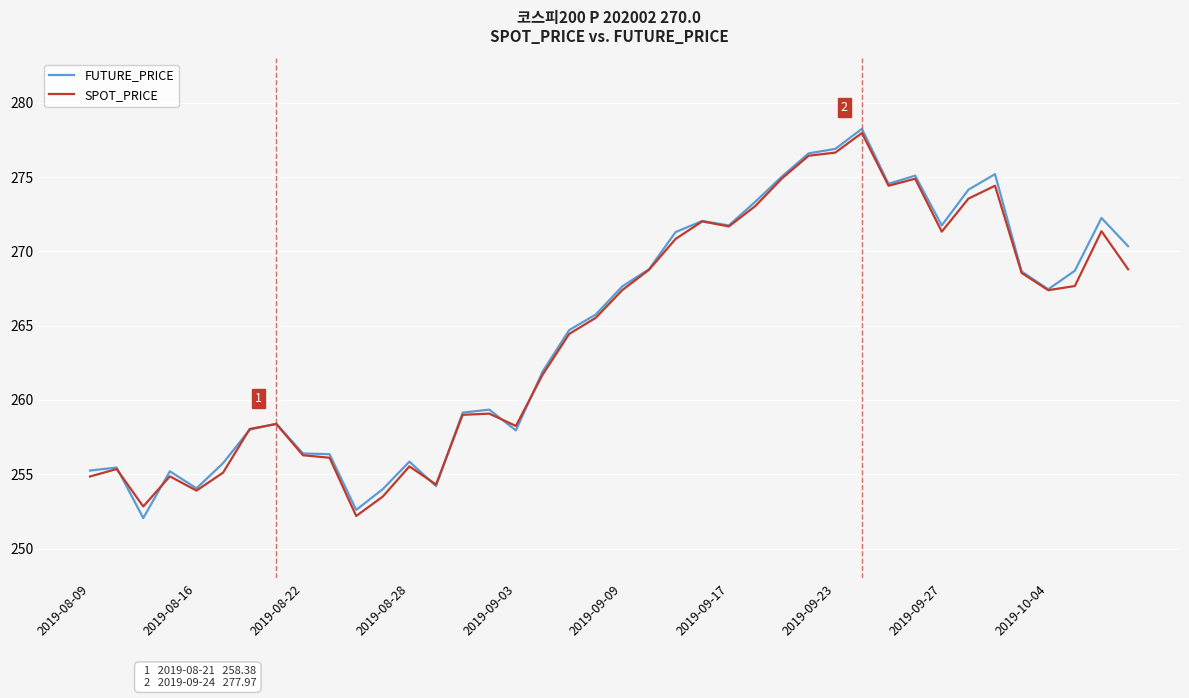

What is the minimum value for SPOT_PRICE?

252.2